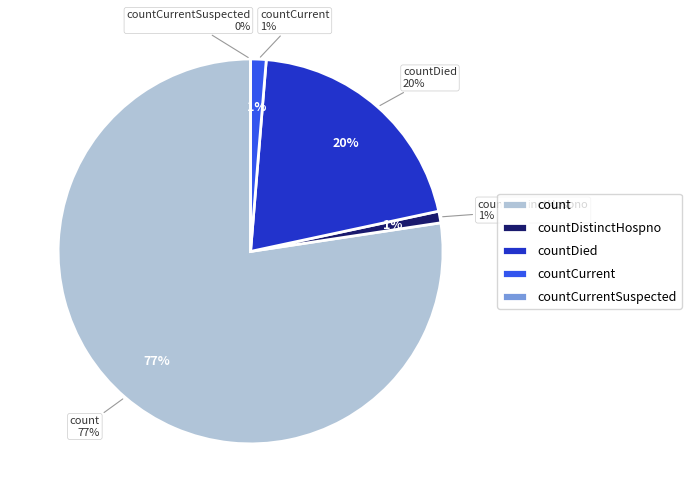

Which slice is the largest?

count